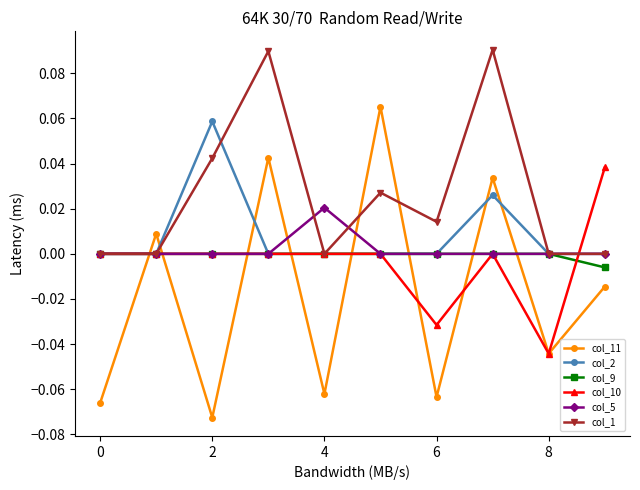

How many intersections are there between col_5 and col_11?

8